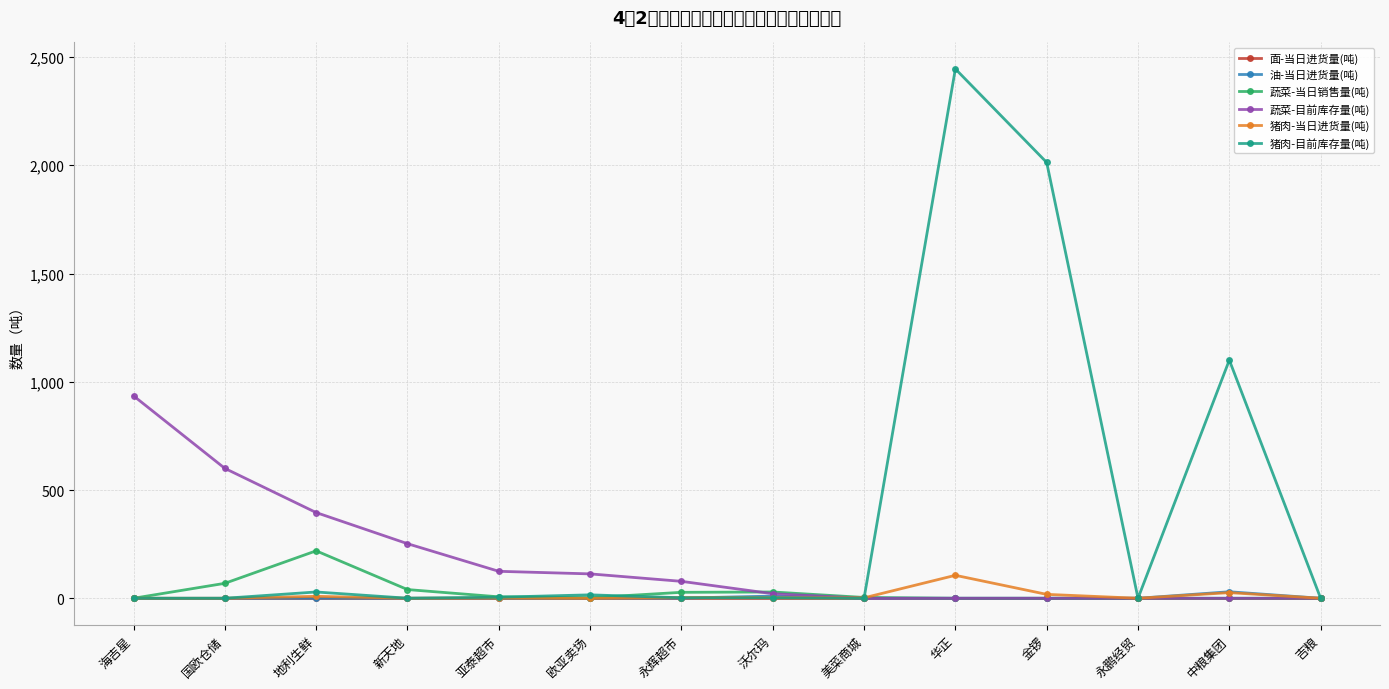

What is the sum of the 猪肉-当日进货量(吨) values at 沃尔玛 and 海吉星?

3.0